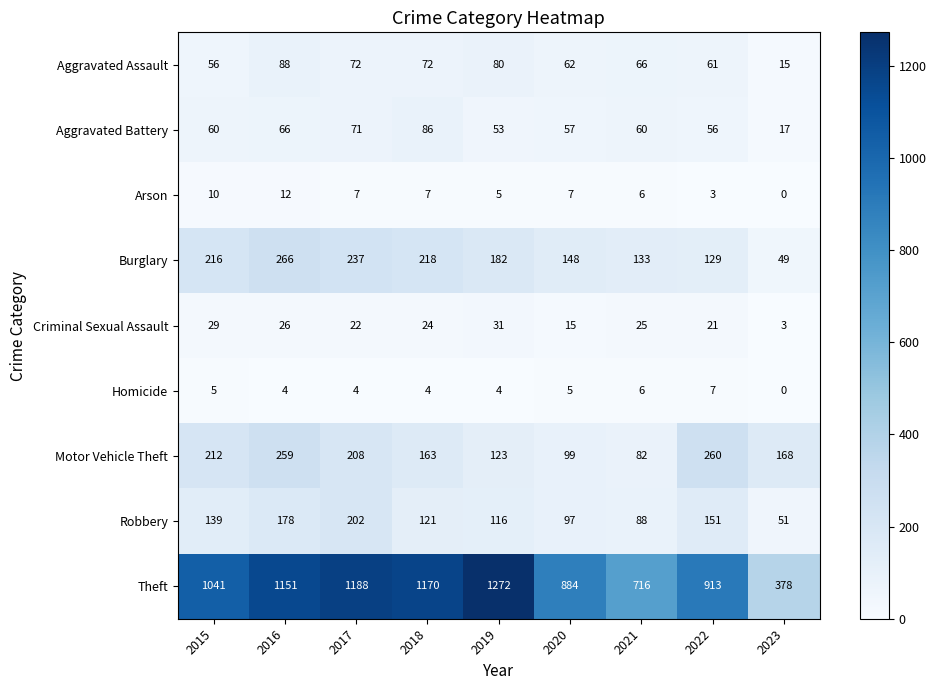

What is the difference between the highest and lowest values at 2017?

1184